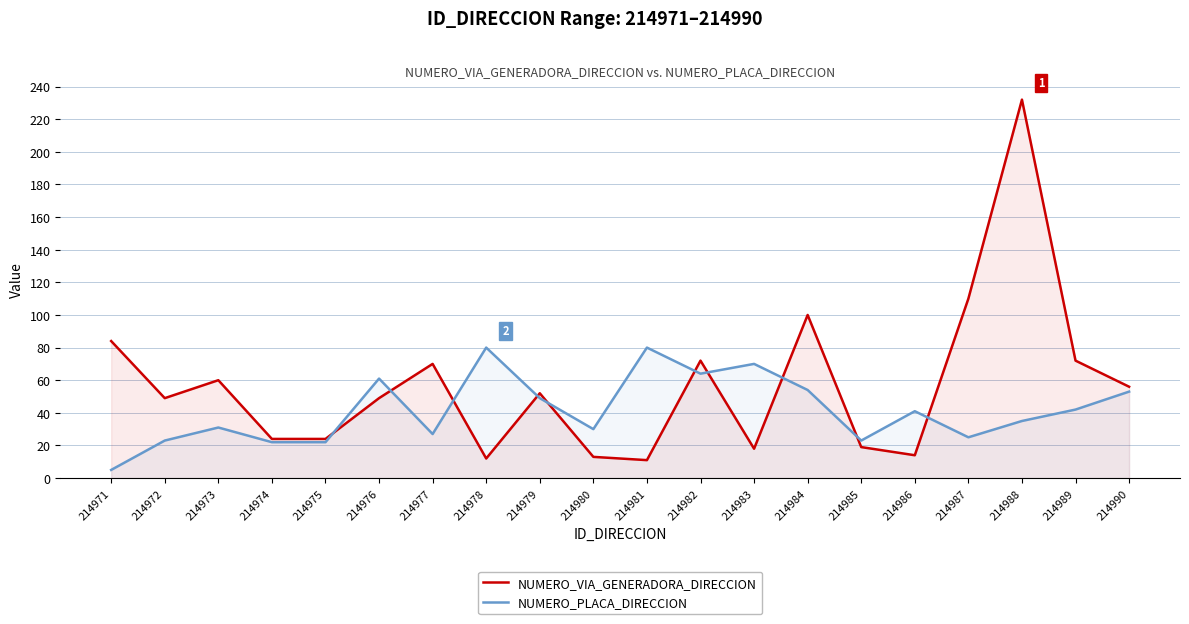

What is the total value across all series at 214976?

110